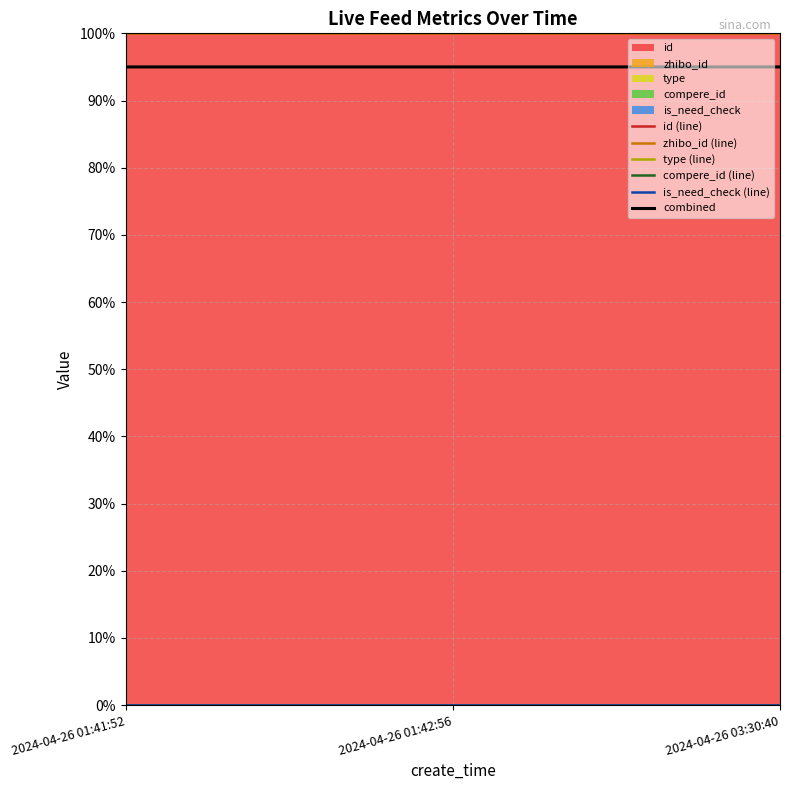

Does the chart display data point markers on the line(s)?

No